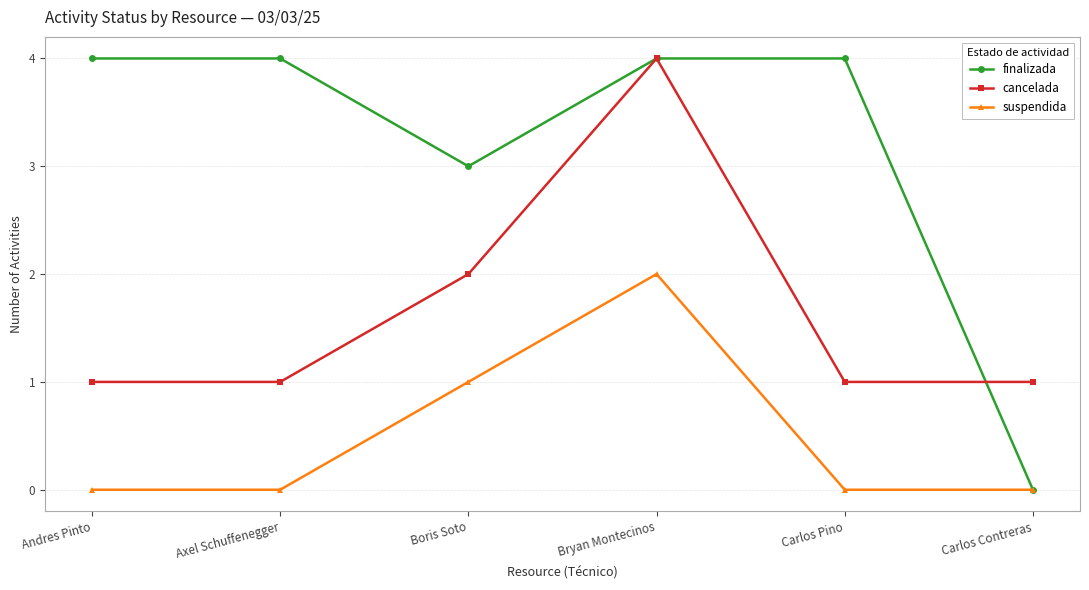

Reading left to right, extract all data points from this chart.

finalizada: 4	4	3	4	4	0
cancelada: 1	1	2	4	1	1
suspendida: 0	0	1	2	0	0